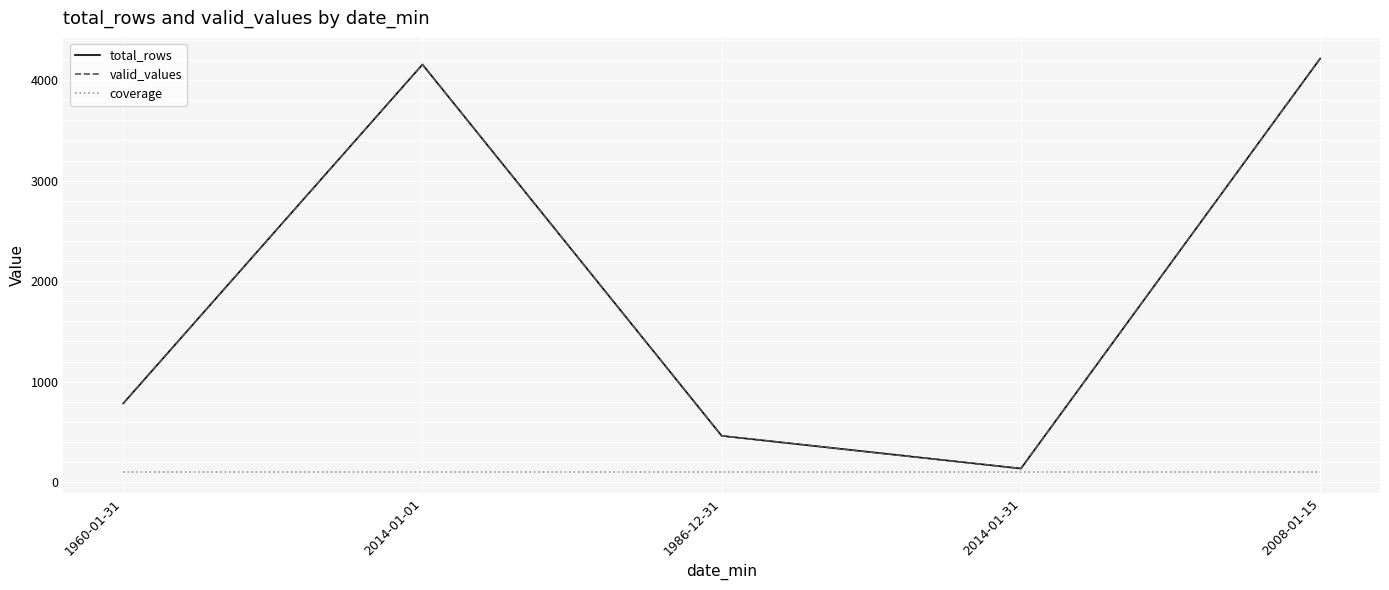

True or false: total_rows and coverage cross at least once.

False